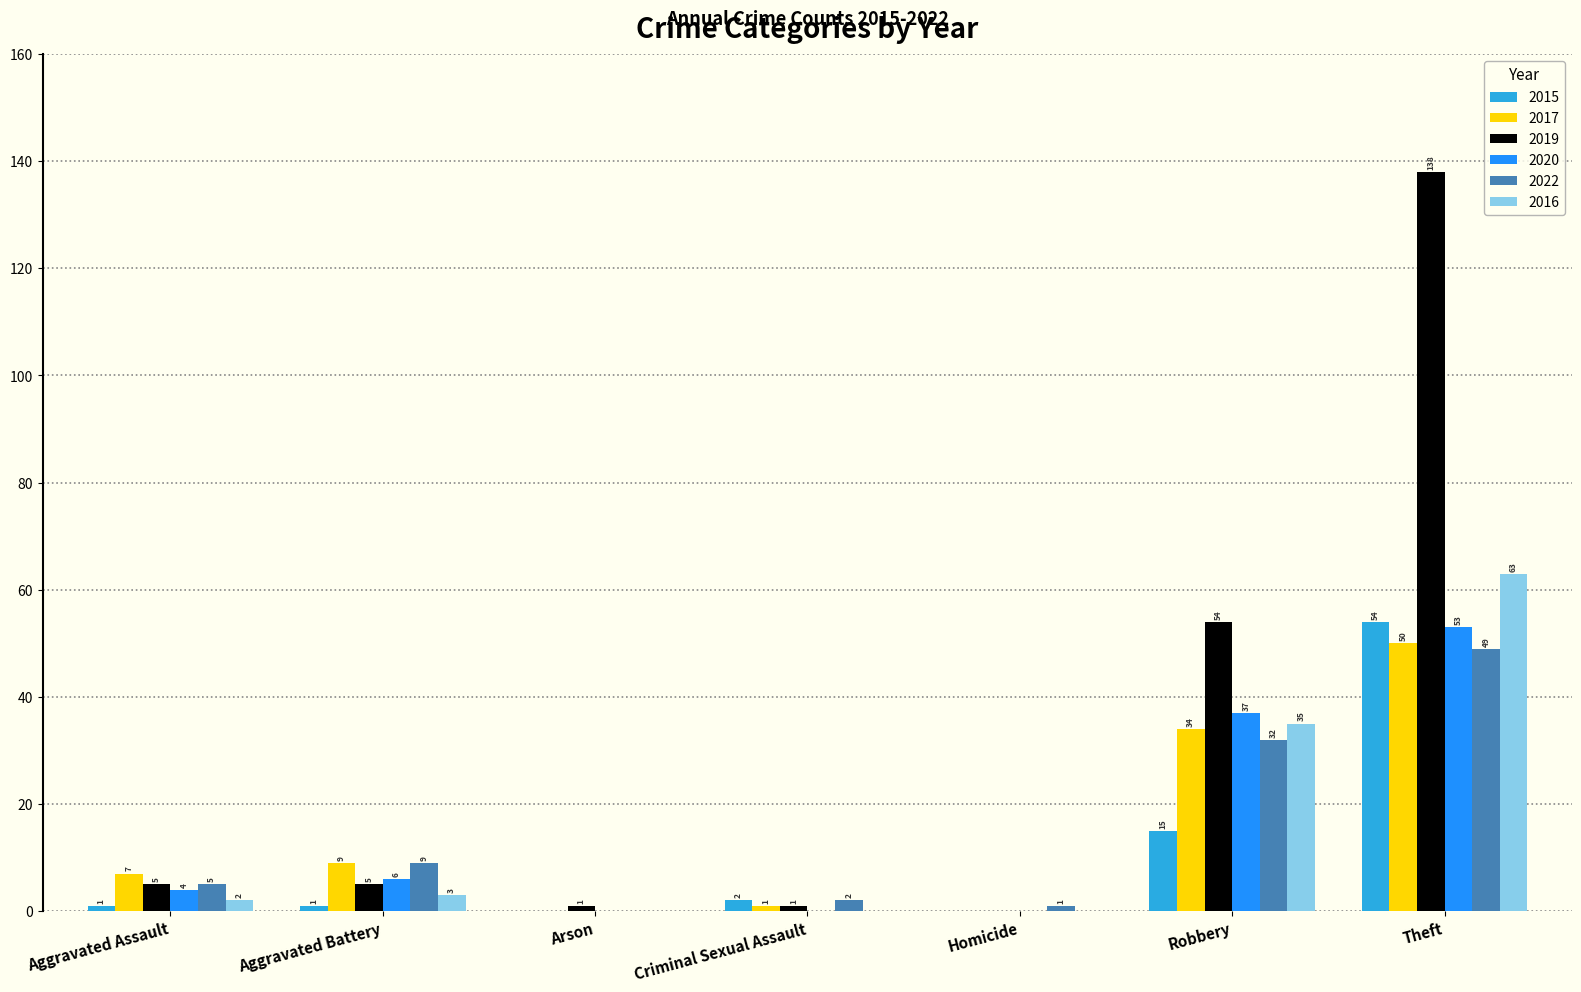

Is it true that 2022 equals 32 at Robbery?

True